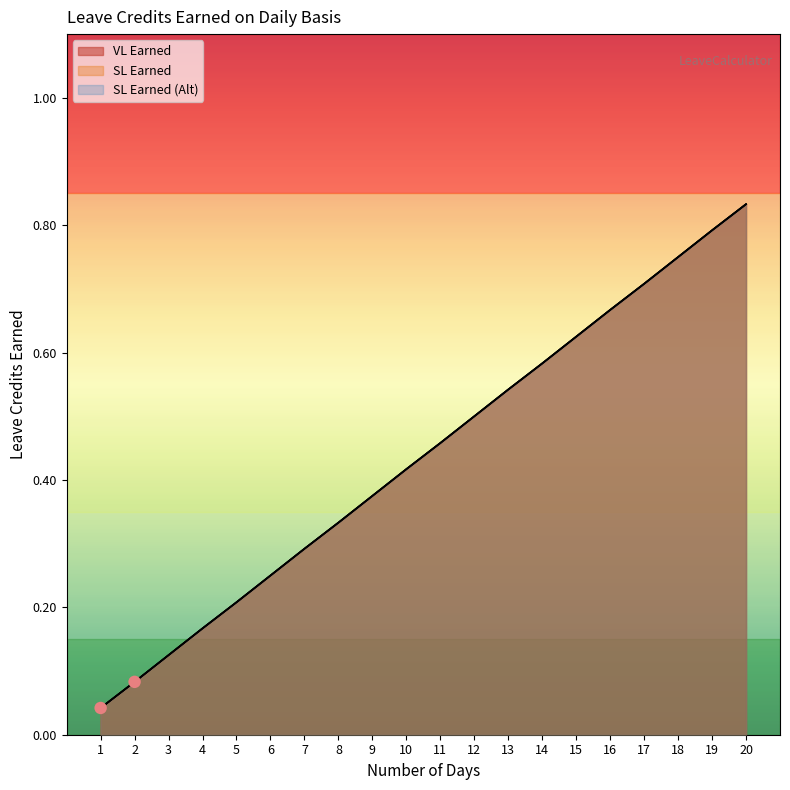

Is the value of VL Earned at 19 greater than the value of SL Earned (Alt) at 1?

Yes